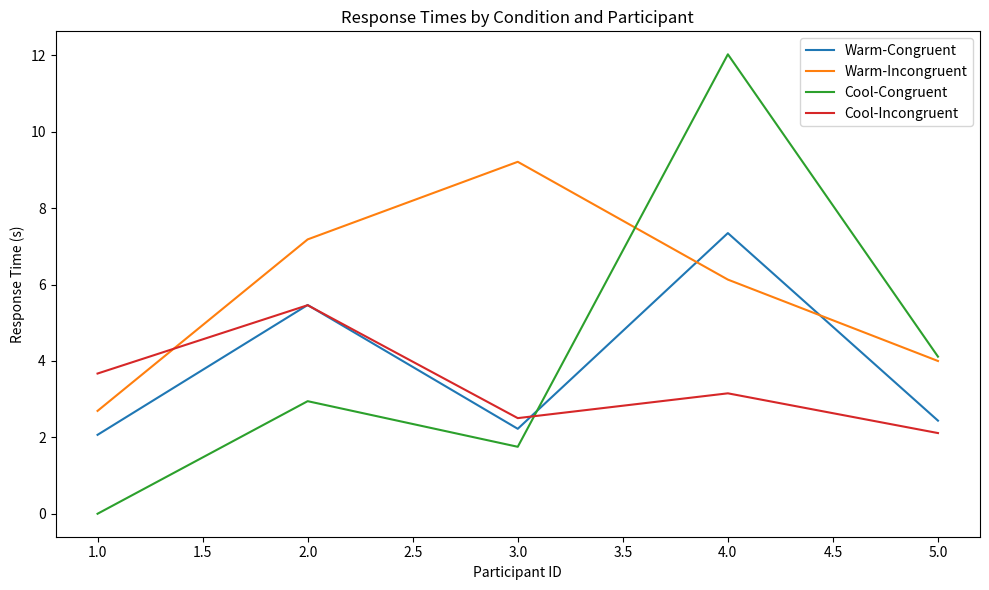

At which label does Cool-Incongruent first exceed 3?

1.0